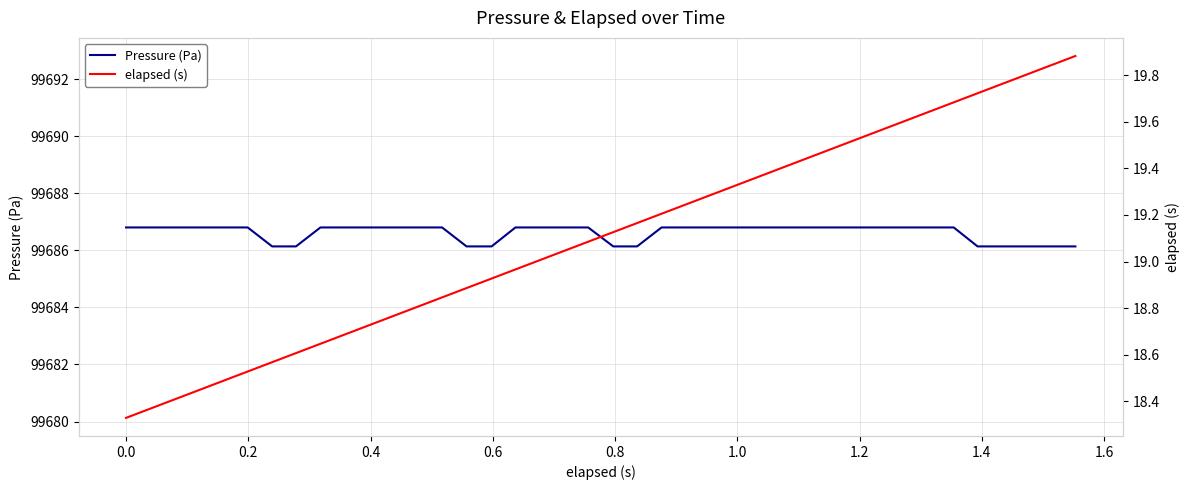

True or false: elapsed (s) and Pressure (Pa) intersect in this chart.

False